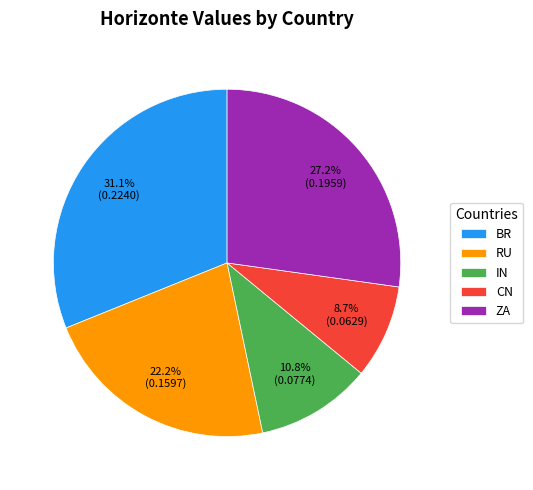

Approximately how many times larger is the value at ZA compared to CN?

3.1